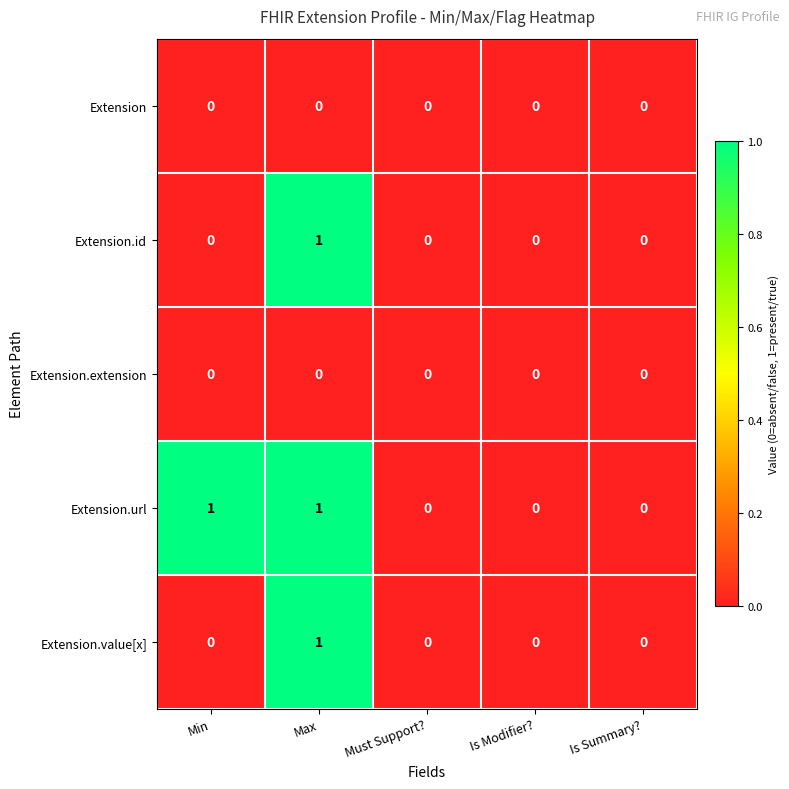

Which series has the largest total across all categories?

Extension.url